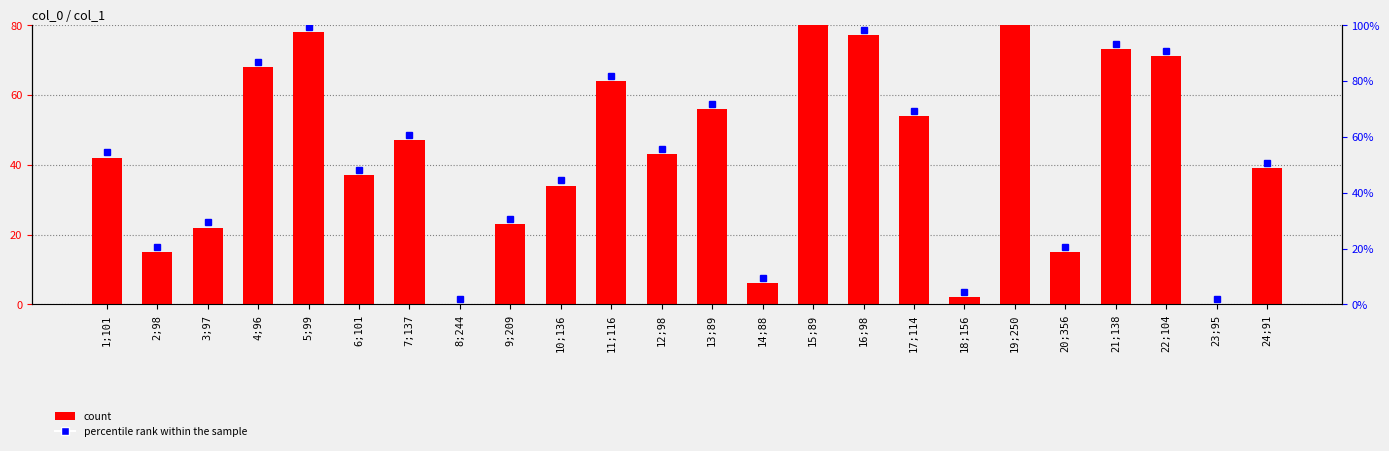

Is it true that the value at 5;99 is 78?

True